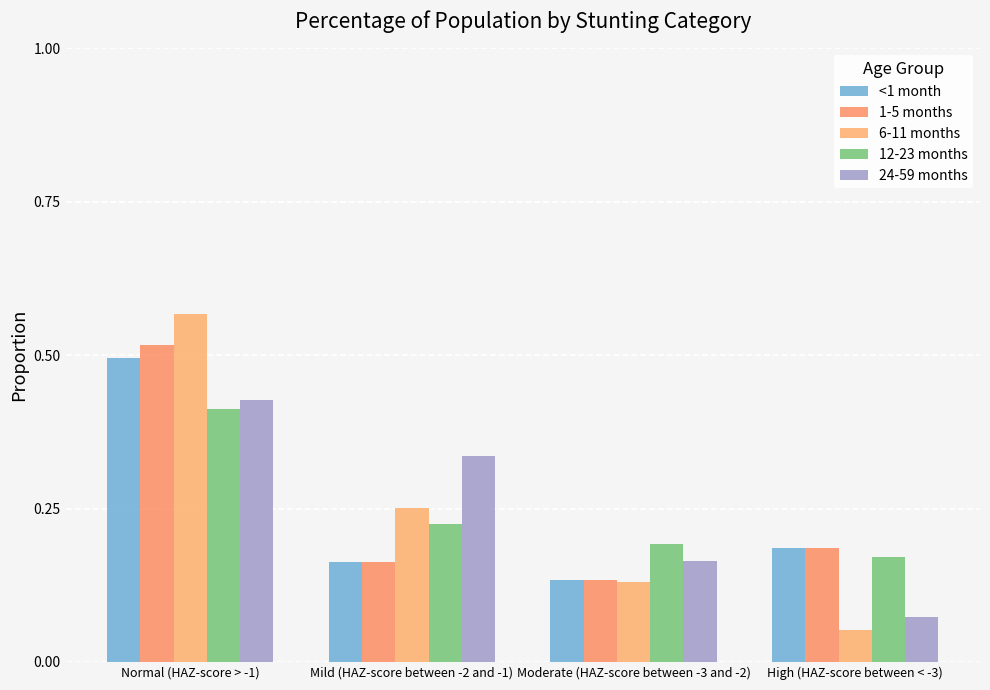

How many groups of bars are there?

4